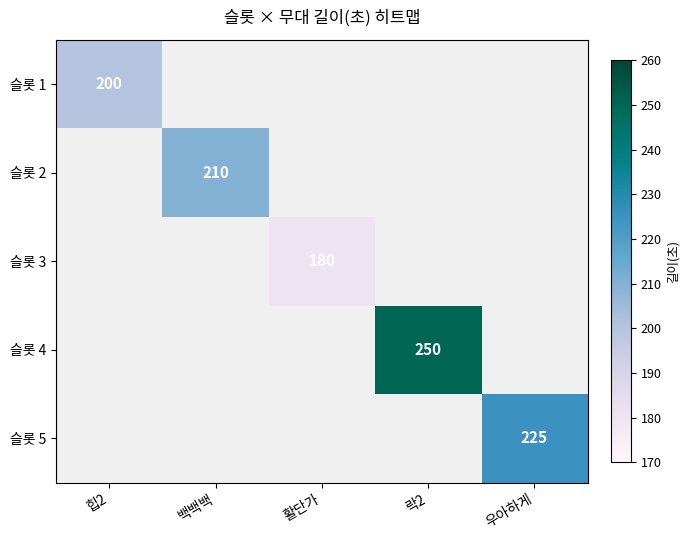

True or false: 슬롯 1 has a value of 200 at 힙2.

True